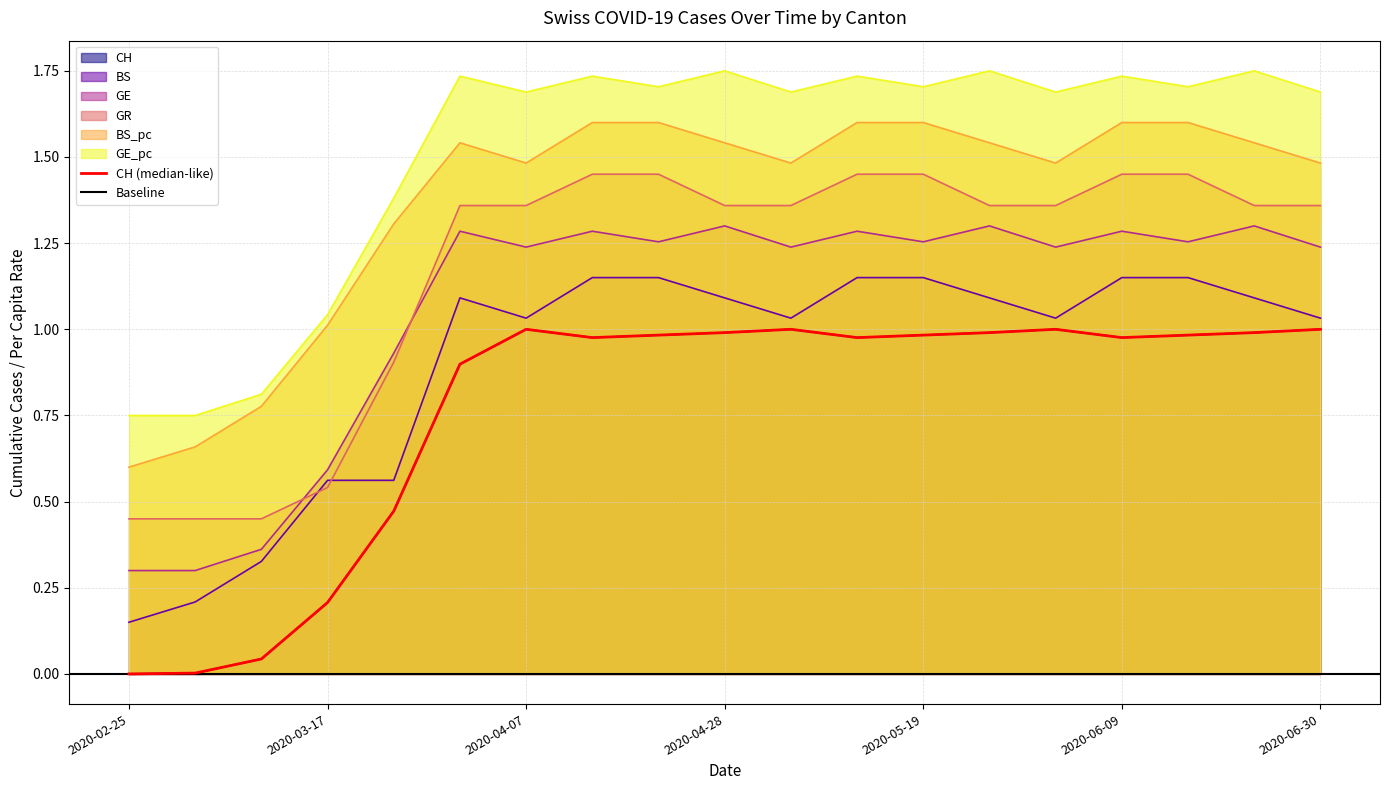

Reading right to left, extract all data points from this chart.

CH: 2020-06-30=1.0	2020-06-23=1.0	2020-06-16=1.0	2020-06-09=1.0	2020-06-02=1.0	2020-05-26=1.0	2020-05-19=1.0	2020-05-12=1.0	2020-05-05=1.0	2020-04-28=1.0	2020-04-21=1.0	2020-04-14=1.0	2020-04-07=1.0	2020-03-31=0.9	2020-03-24=0.5	2020-03-17=0.2	2020-03-10=0.0	2020-03-03=0.0	2020-02-25=0.0
BS: 2020-06-30=1.0	2020-06-23=1.1	2020-06-16=1.1	2020-06-09=1.1	2020-06-02=1.0	2020-05-26=1.1	2020-05-19=1.1	2020-05-12=1.1	2020-05-05=1.0	2020-04-28=1.1	2020-04-21=1.1	2020-04-14=1.1	2020-04-07=1.0	2020-03-31=1.1	2020-03-24=0.6	2020-03-17=0.6	2020-03-10=0.3	2020-03-03=0.2	2020-02-25=0.1
GE: 2020-06-30=1.2	2020-06-23=1.3	2020-06-16=1.3	2020-06-09=1.3	2020-06-02=1.2	2020-05-26=1.3	2020-05-19=1.3	2020-05-12=1.3	2020-05-05=1.2	2020-04-28=1.3	2020-04-21=1.3	2020-04-14=1.3	2020-04-07=1.2	2020-03-31=1.3	2020-03-24=0.9	2020-03-17=0.6	2020-03-10=0.4	2020-03-03=0.3	2020-02-25=0.3
GR: 2020-06-30=1.4	2020-06-23=1.4	2020-06-16=1.4	2020-06-09=1.4	2020-06-02=1.4	2020-05-26=1.4	2020-05-19=1.4	2020-05-12=1.4	2020-05-05=1.4	2020-04-28=1.4	2020-04-21=1.4	2020-04-14=1.4	2020-04-07=1.4	2020-03-31=1.4	2020-03-24=0.9	2020-03-17=0.5	2020-03-10=0.4	2020-03-03=0.4	2020-02-25=0.4
BS_pc: 2020-06-30=1.5	2020-06-23=1.5	2020-06-16=1.6	2020-06-09=1.6	2020-06-02=1.5	2020-05-26=1.5	2020-05-19=1.6	2020-05-12=1.6	2020-05-05=1.5	2020-04-28=1.5	2020-04-21=1.6	2020-04-14=1.6	2020-04-07=1.5	2020-03-31=1.5	2020-03-24=1.3	2020-03-17=1.0	2020-03-10=0.8	2020-03-03=0.7	2020-02-25=0.6
GE_pc: 2020-06-30=1.7	2020-06-23=1.8	2020-06-16=1.7	2020-06-09=1.7	2020-06-02=1.7	2020-05-26=1.8	2020-05-19=1.7	2020-05-12=1.7	2020-05-05=1.7	2020-04-28=1.8	2020-04-21=1.7	2020-04-14=1.7	2020-04-07=1.7	2020-03-31=1.7	2020-03-24=1.4	2020-03-17=1.0	2020-03-10=0.8	2020-03-03=0.8	2020-02-25=0.8